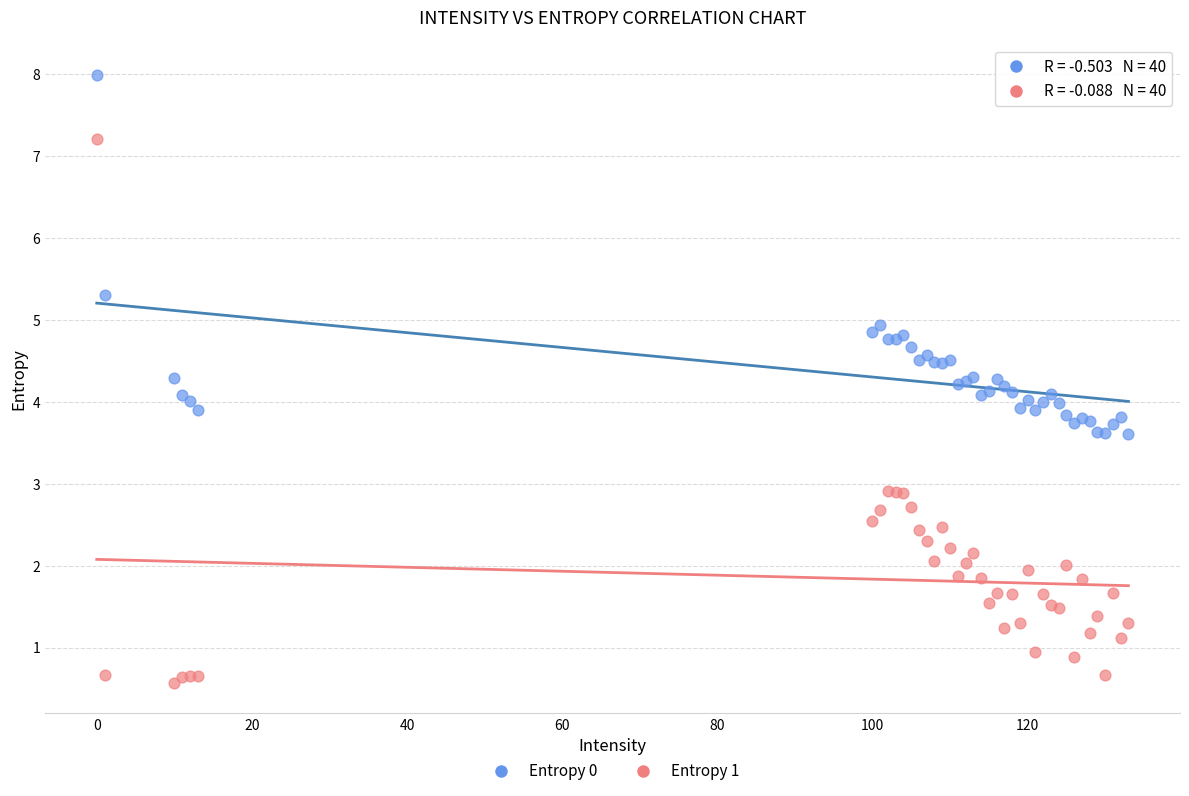

Which series reaches the maximum Y coordinate?

Entropy 0